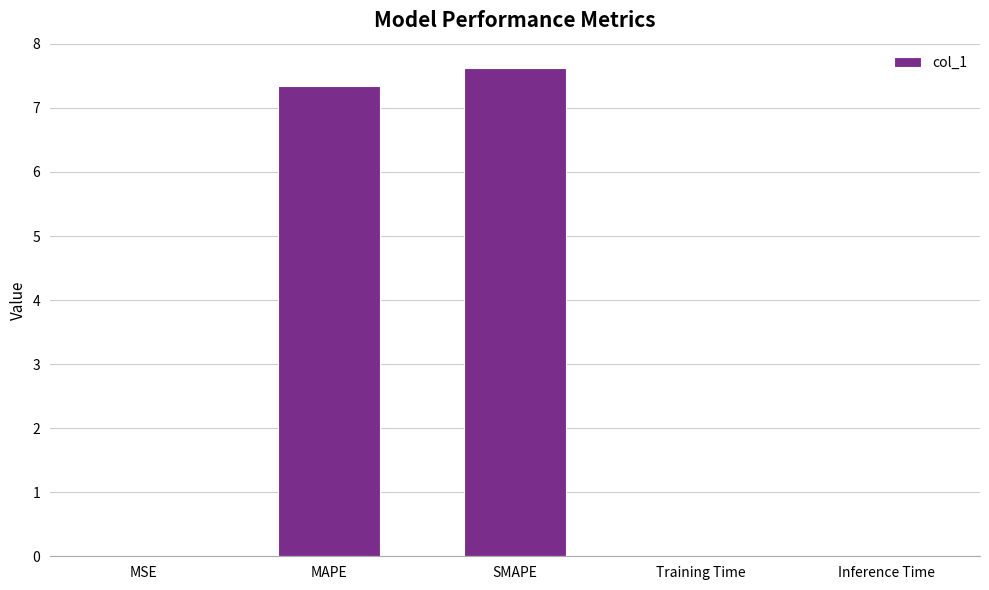

What is the change in value from MAPE to Inference Time?

-7.3